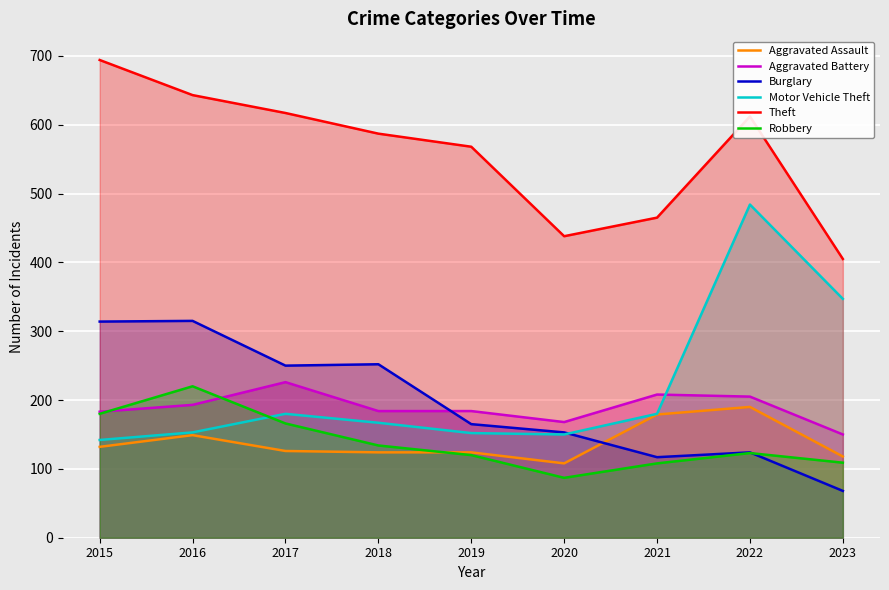

Rank the series at 2021 from highest to lowest value.

Theft, Aggravated Battery, Motor Vehicle Theft, Aggravated Assault, Burglary, Robbery